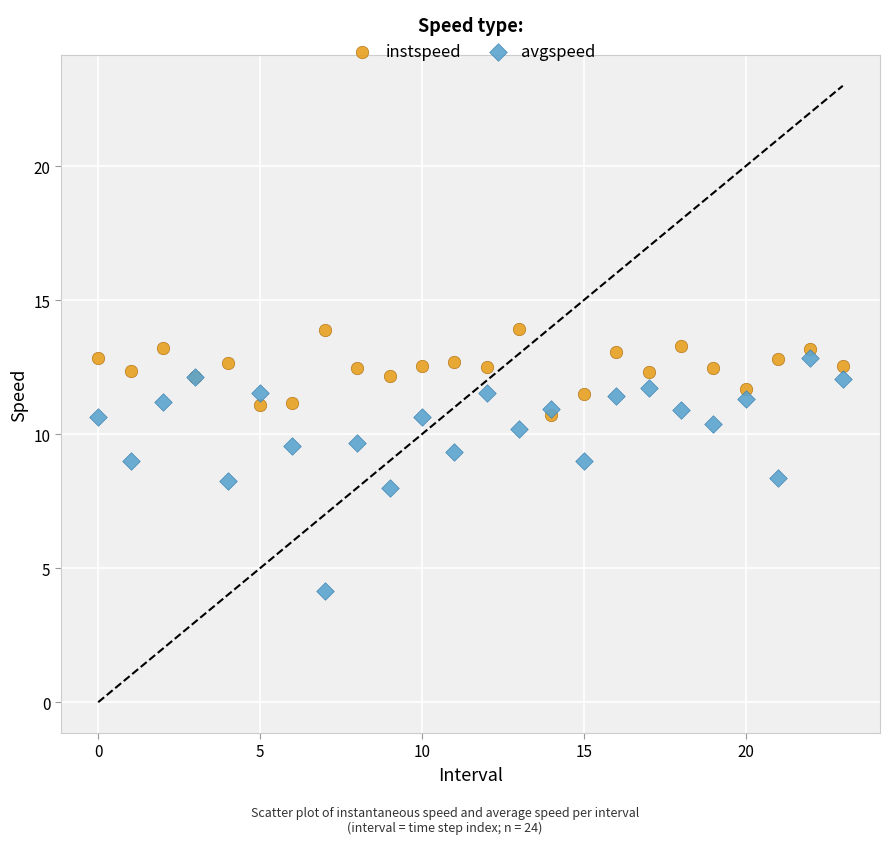

What are all the series names shown in the legend?

instspeed, avgspeed